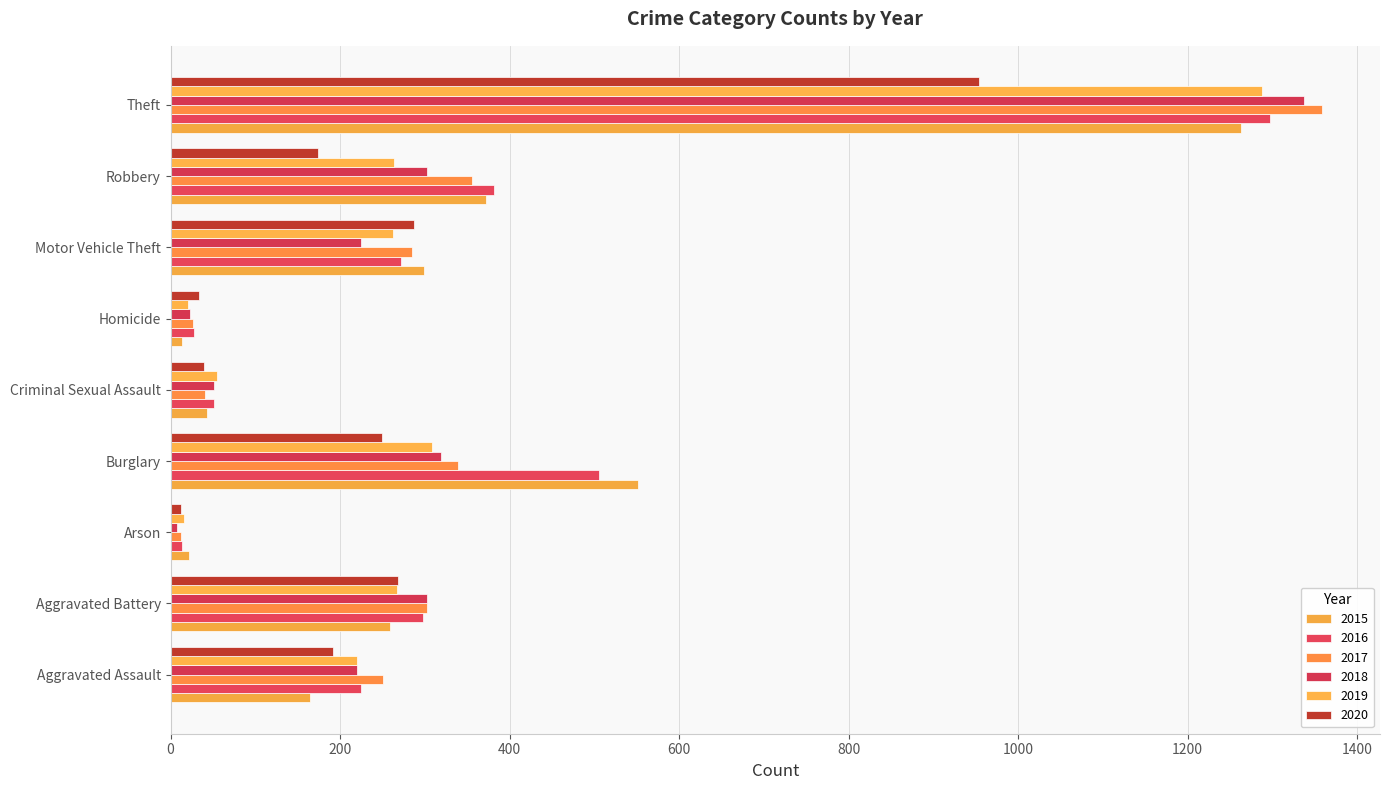

How many data points does each series have?

9